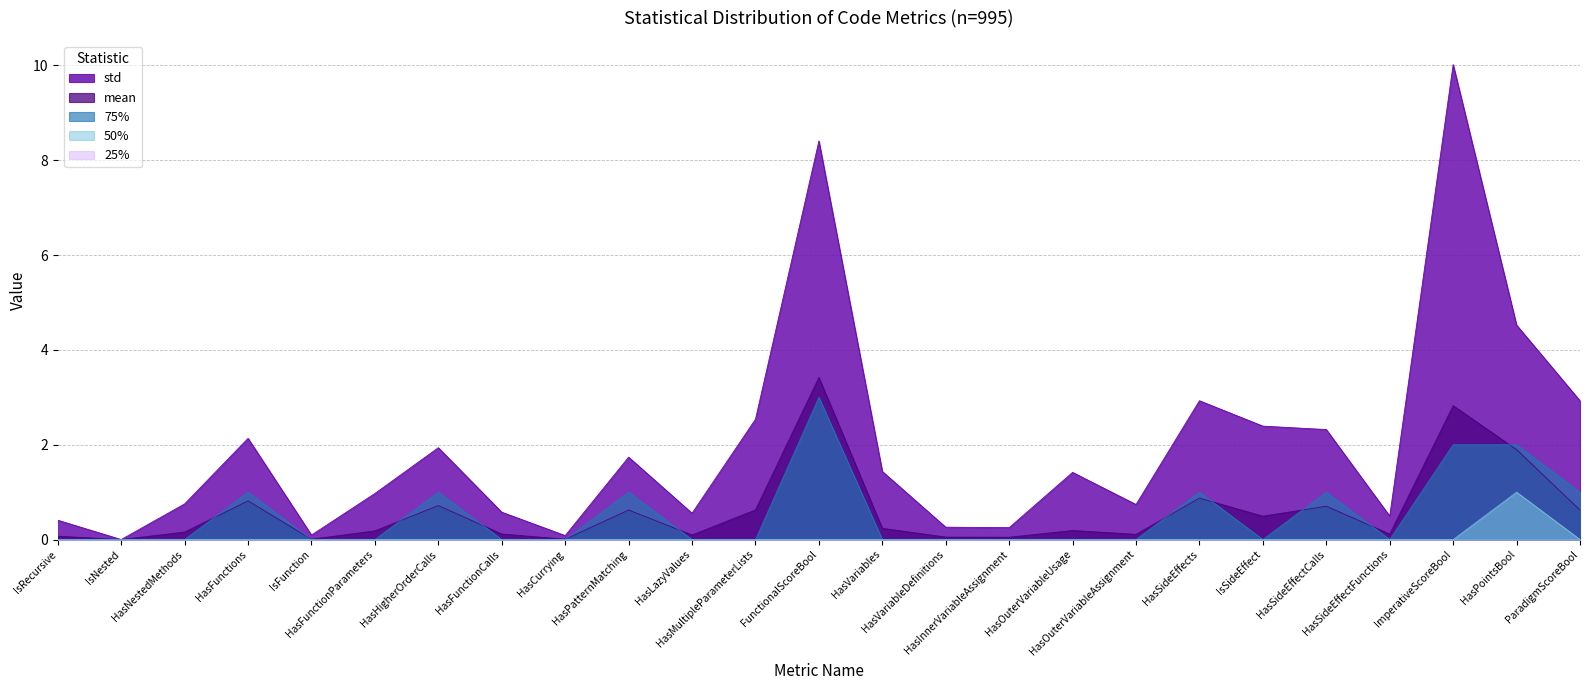

Does the chart have visible grid lines?

Yes